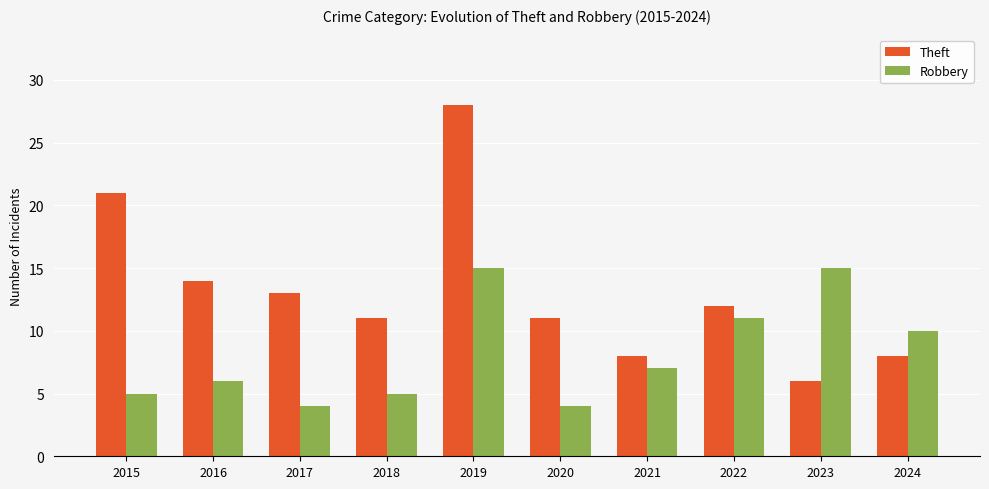

The value of Robbery at 2015 is 5. True or false?

True